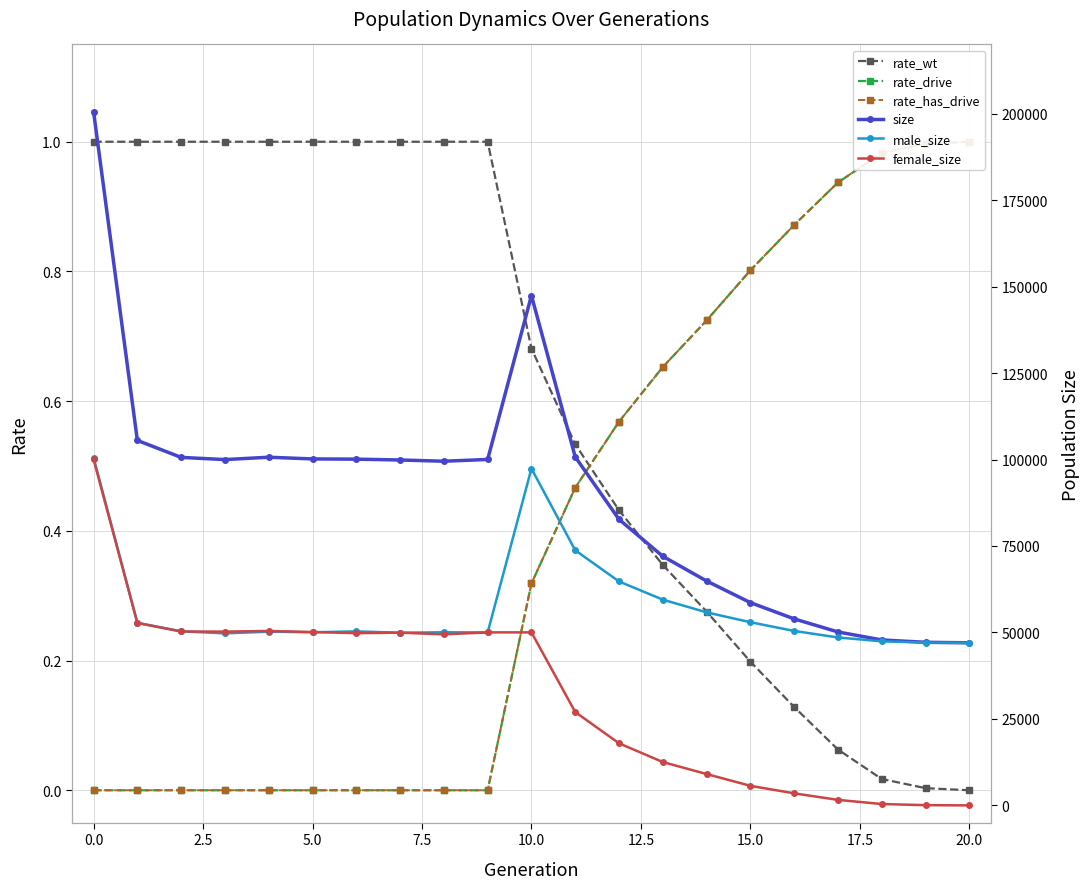

What is the difference between the male_size values at 19 and 18?

354.0